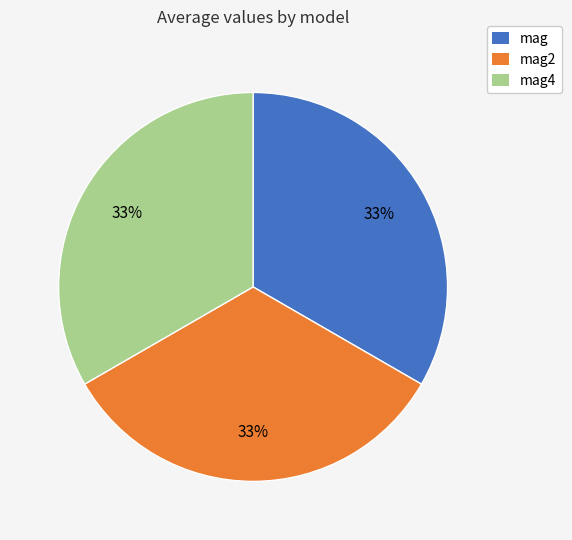

To the nearest percent, what is the average slice percentage?

33%